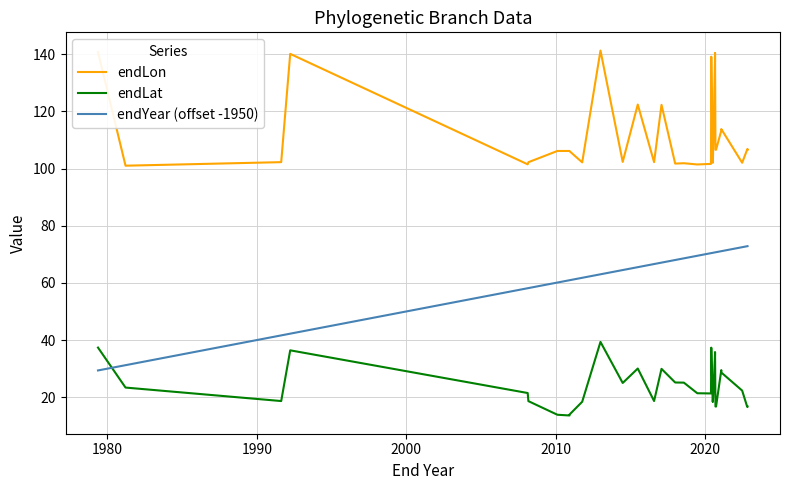

The endLon series shows 195.8 at 25. True or false?

False